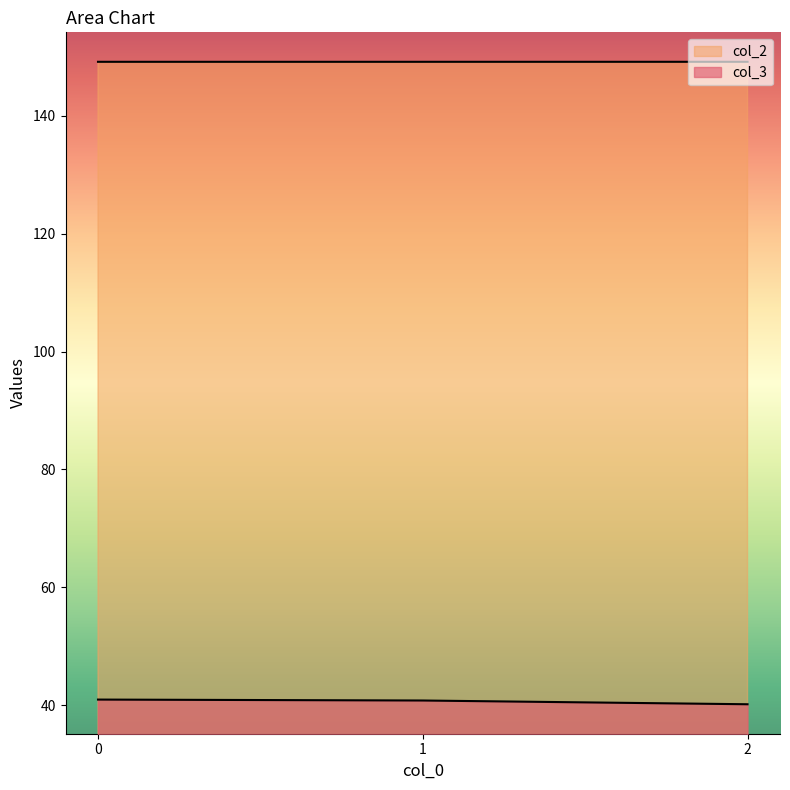

At which category does the chart reach its minimum across all series?

2